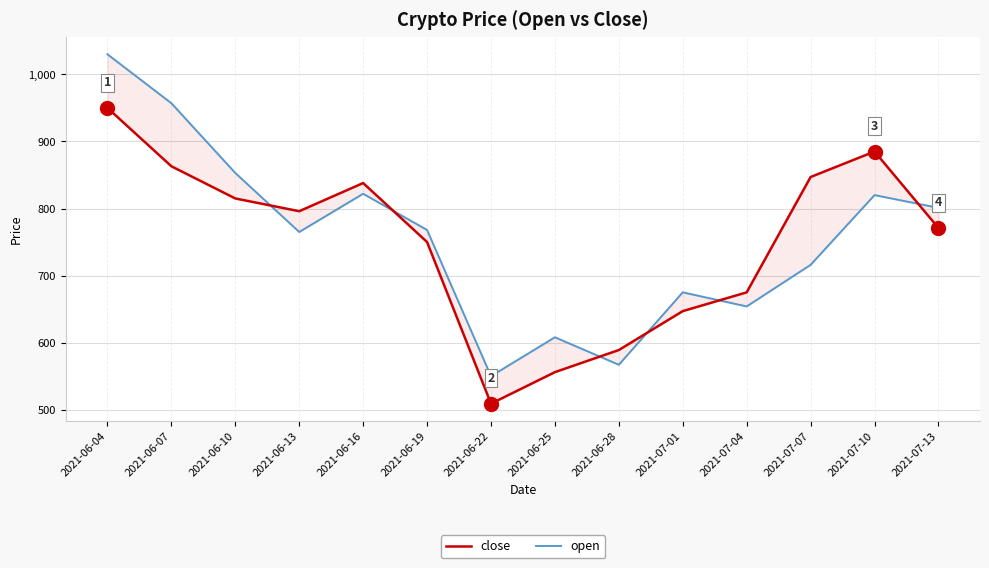

How many times do close and open cross each other?

6